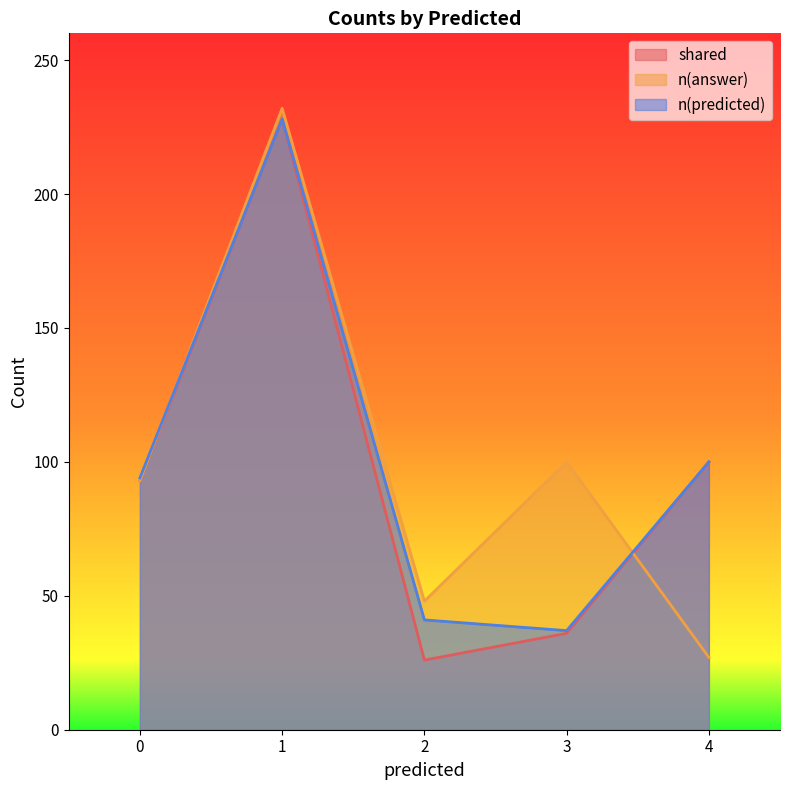

Which series ends up on top after the final intersection of n(answer) and n(predicted)?

n(predicted)